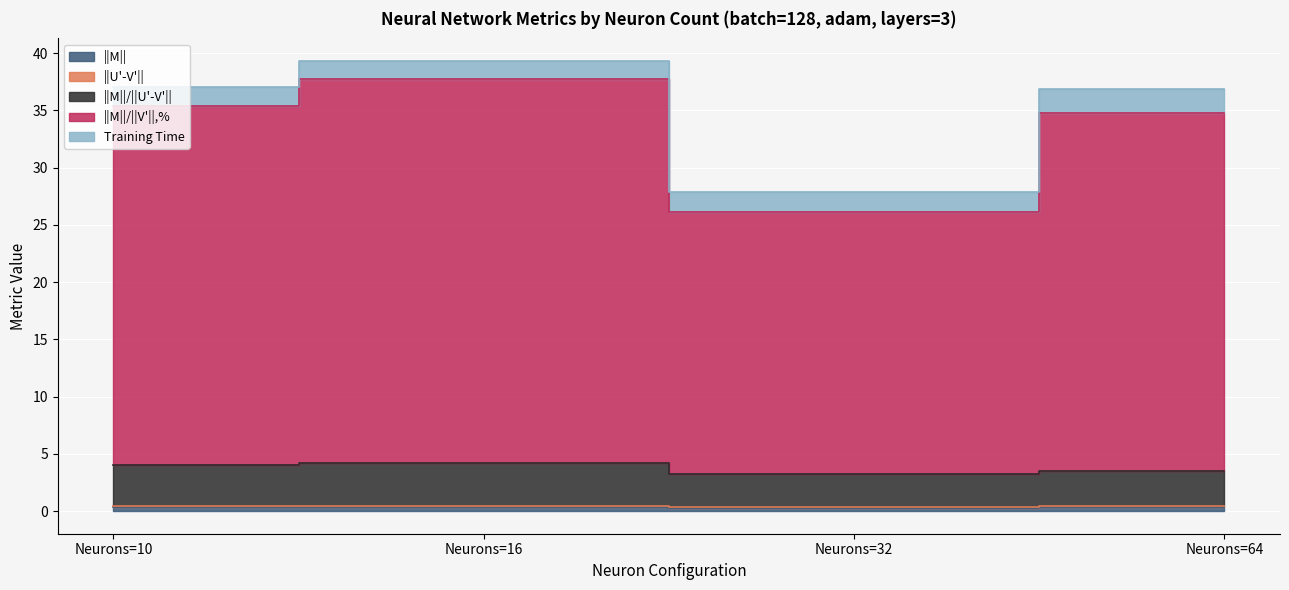

What is the difference between the ||M||/||V'||,% values at Neurons=32 and Neurons=16?

11.4